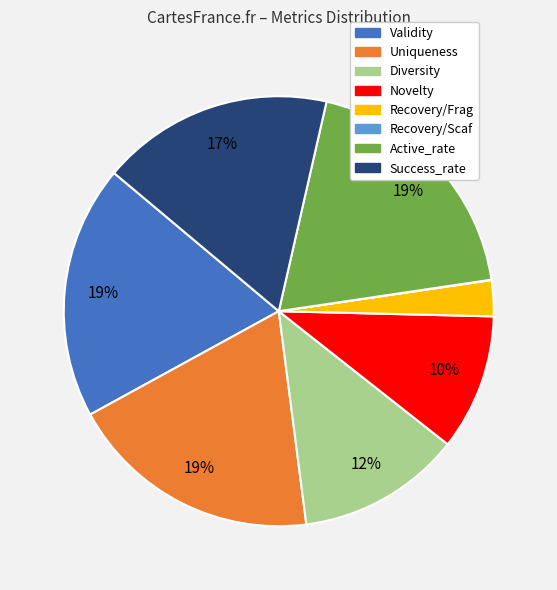

To the nearest percent, what is the average slice percentage?

12%